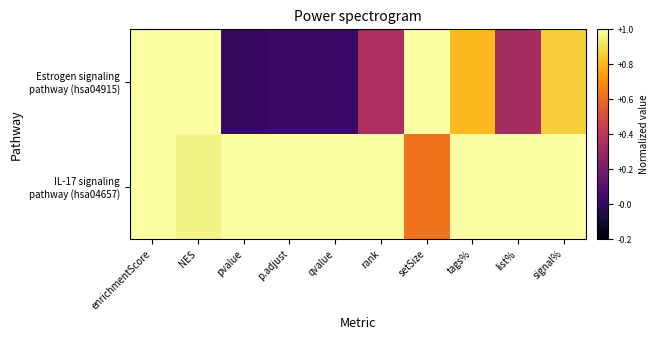

What is the spread (max minus min) of values at rank?

0.6